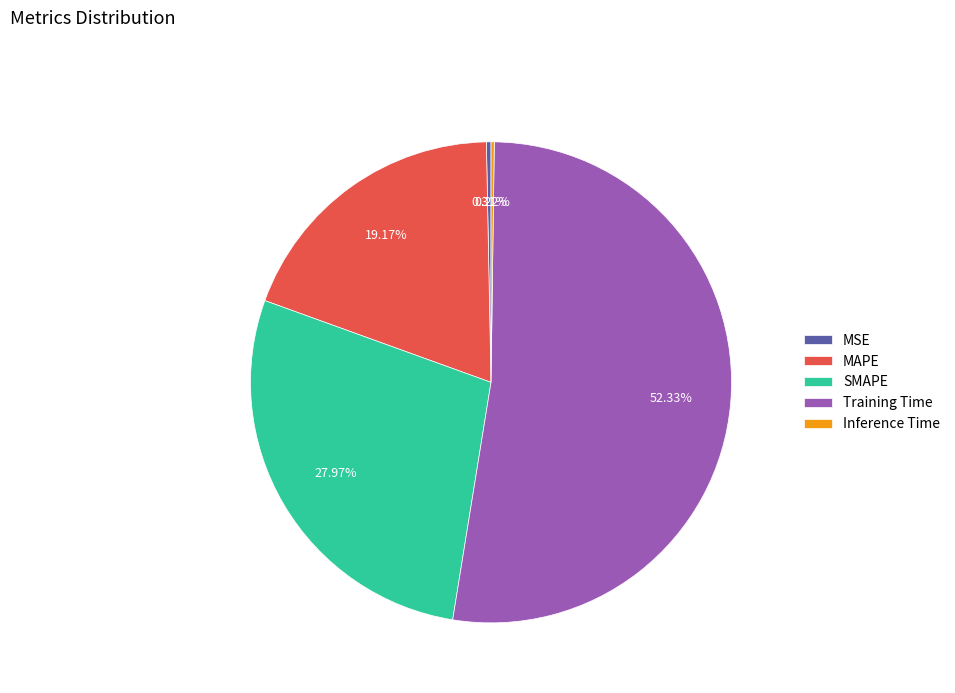

Approximately how many times larger is the value at MAPE compared to Training Time?

0.4